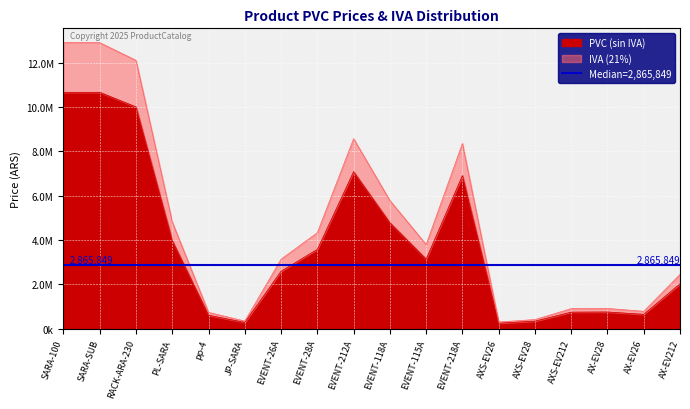

At which category does the chart reach its peak across all series?

SARA-100